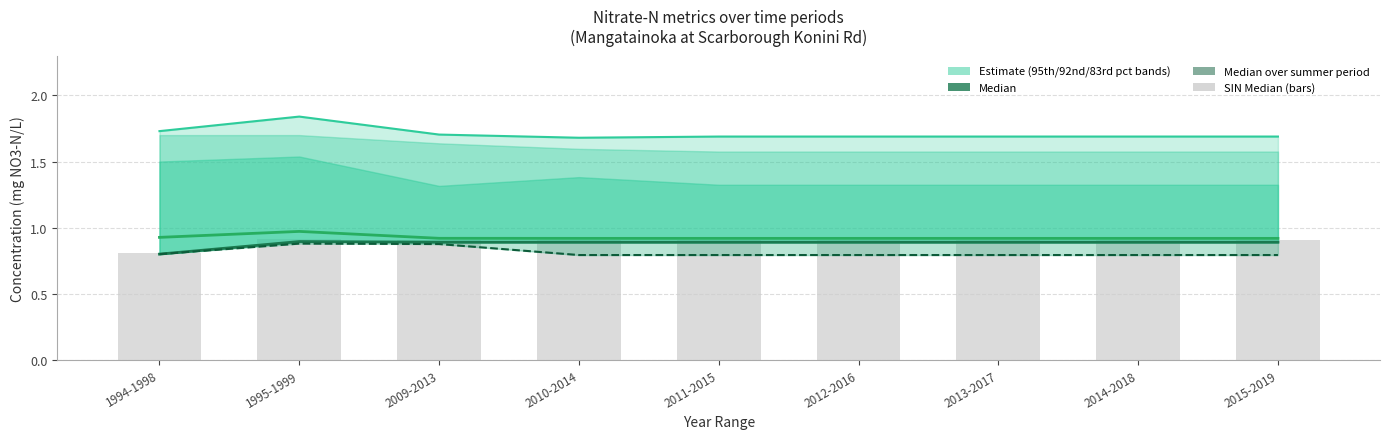

What is the approximate value of Mean at 1995-1999?

1.0